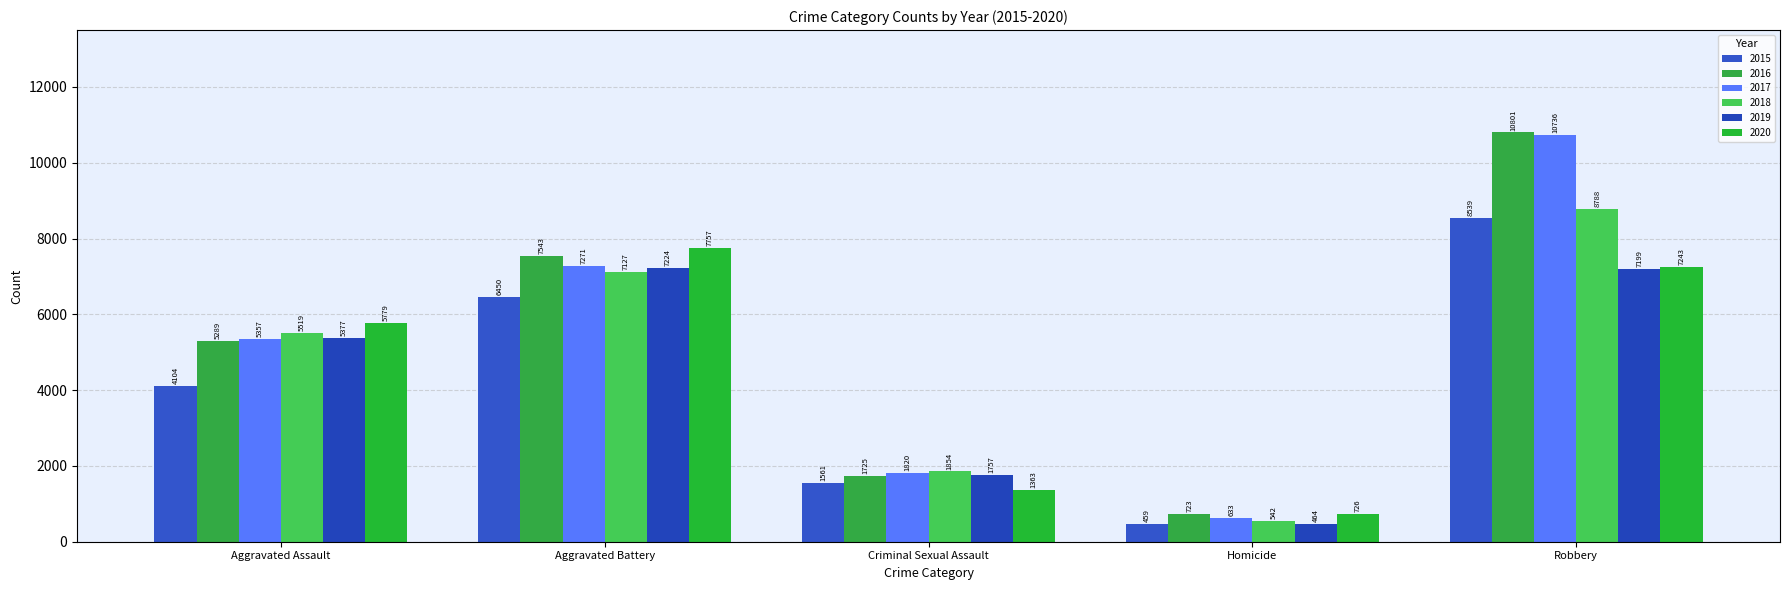

Are the bars horizontal?

No